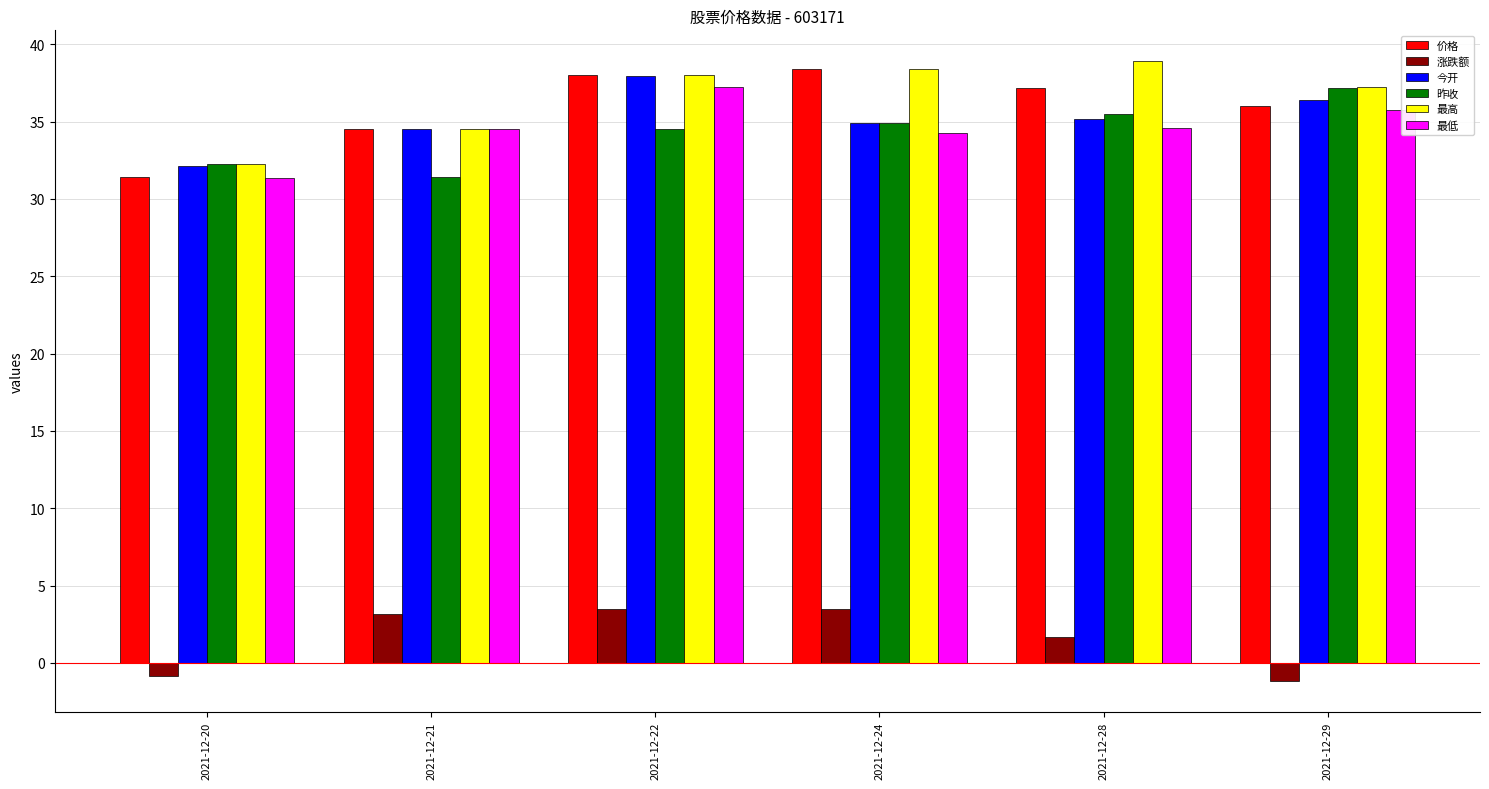

The value of 最高 at 2021-12-28 is 21.8. True or false?

False